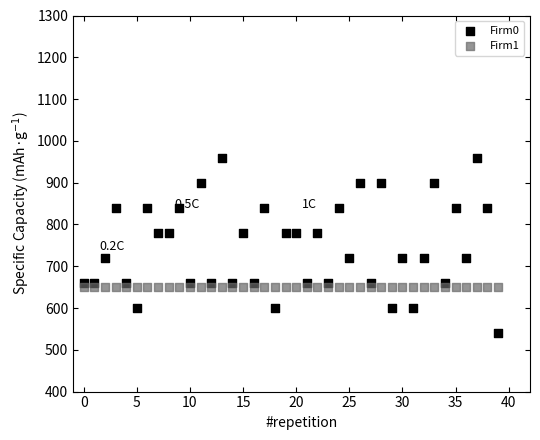

Which series reaches the minimum Y coordinate?

Firm0